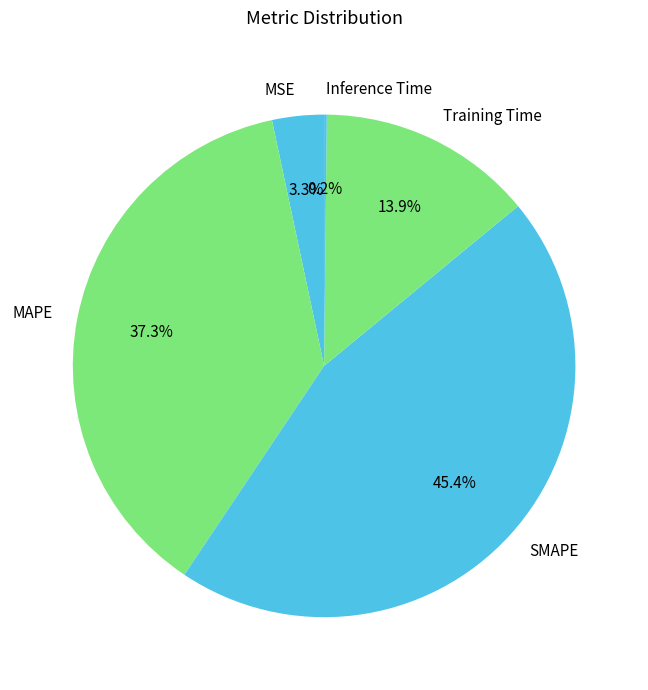

What portion of the pie excludes MAPE?

62.7%